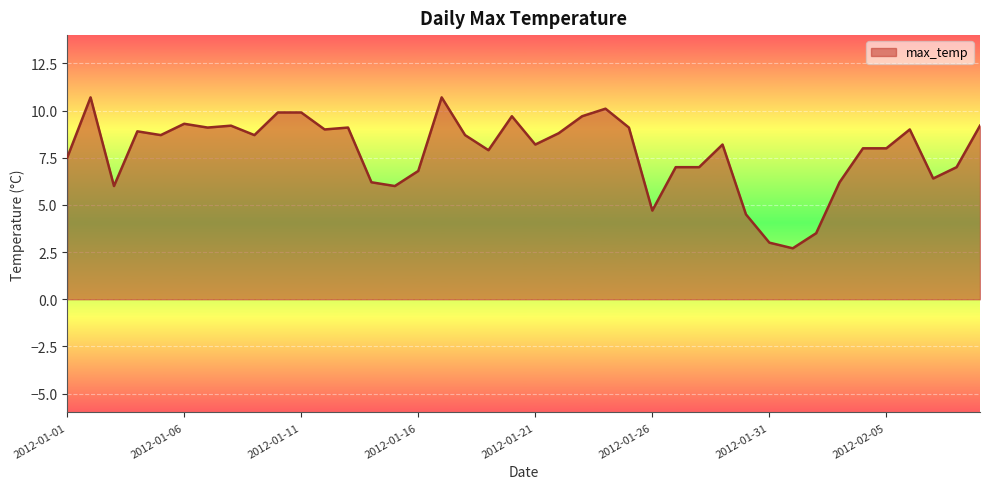

What is the average value?

7.8